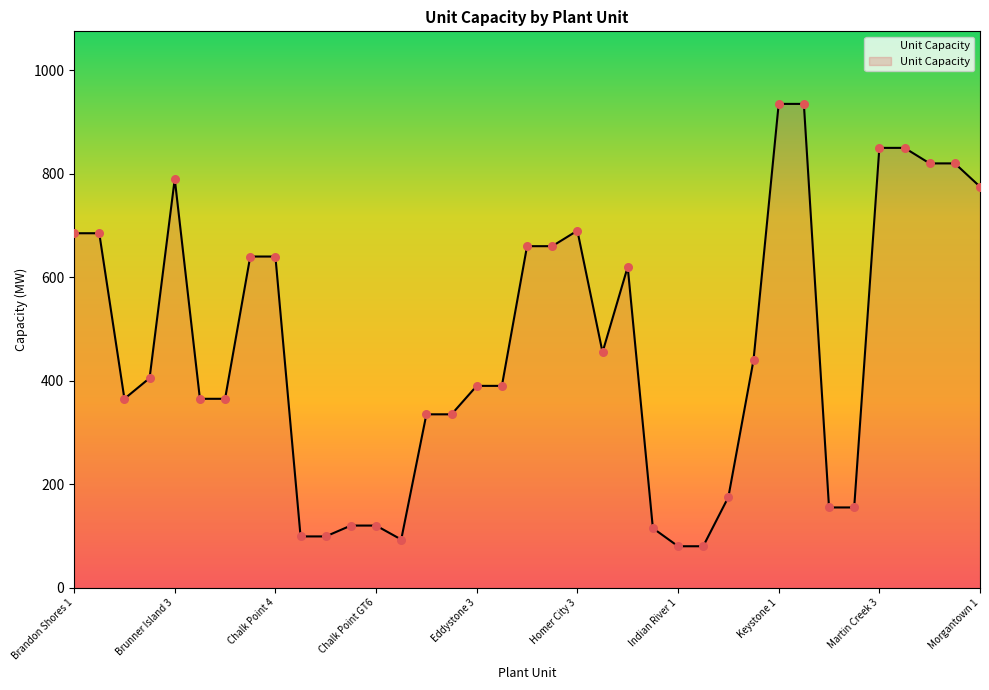

What is the greatest value displayed?

935